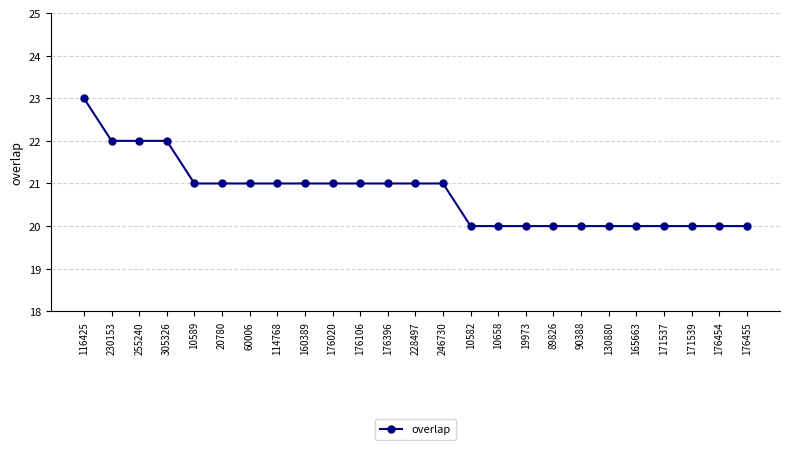

How many data points does each series have?

25